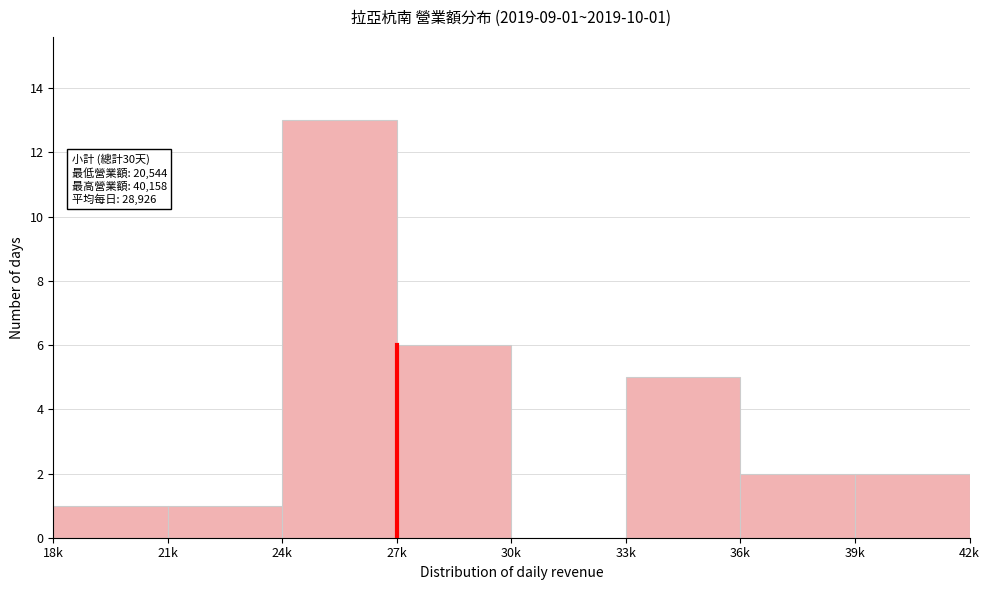

Reading right to left, list all the values displayed in this chart.

39k=2	36k=2	33k=5	30k=0	27k=6	24k=13	21k=1	18k=1